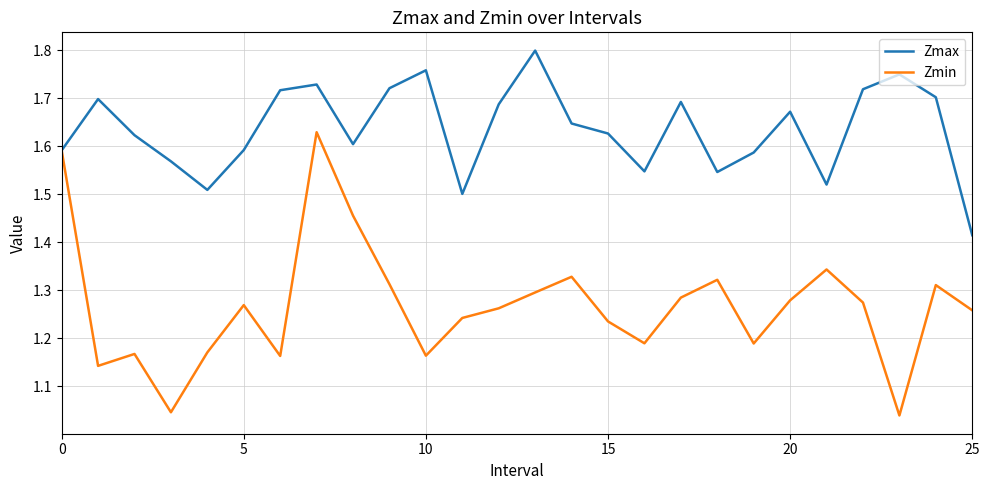

Which series has the largest total across all categories?

Zmax